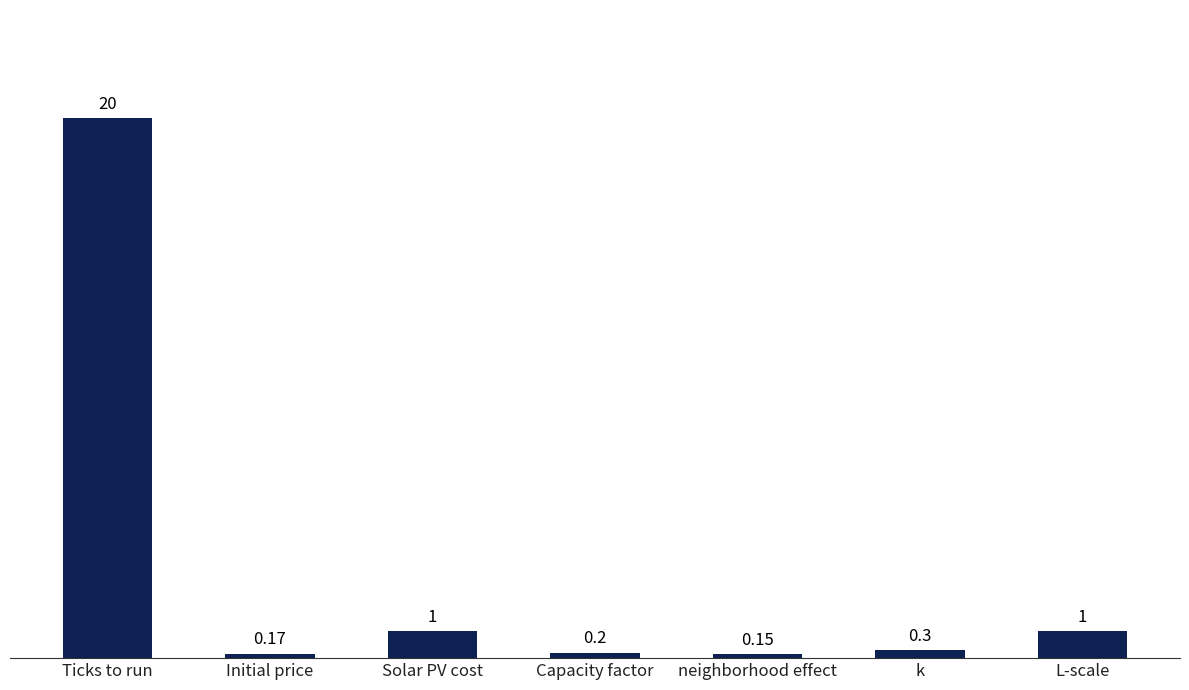

What is the label of the 1st bar from the right?

L-scale